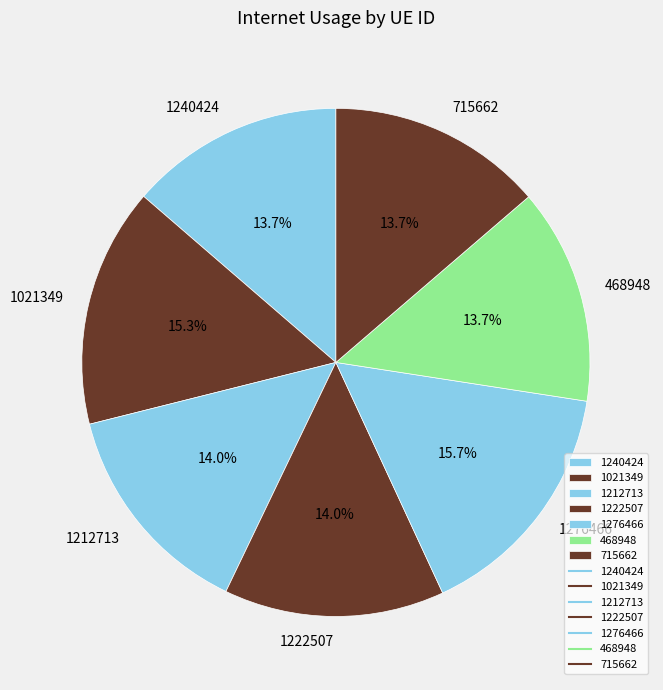

What is the ratio of the value at 1021349 to the value at 715662?

1.1